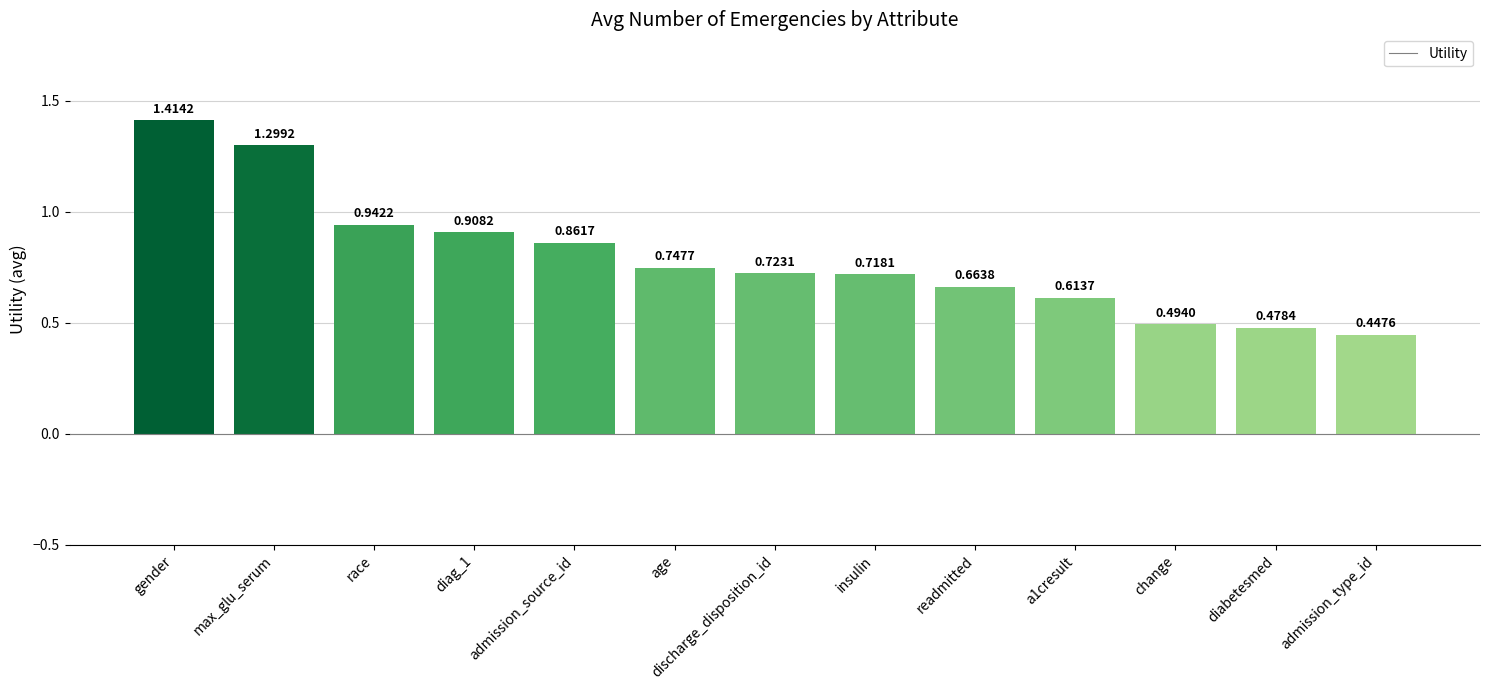

Which category has the lowest value across all series?

admission_type_id